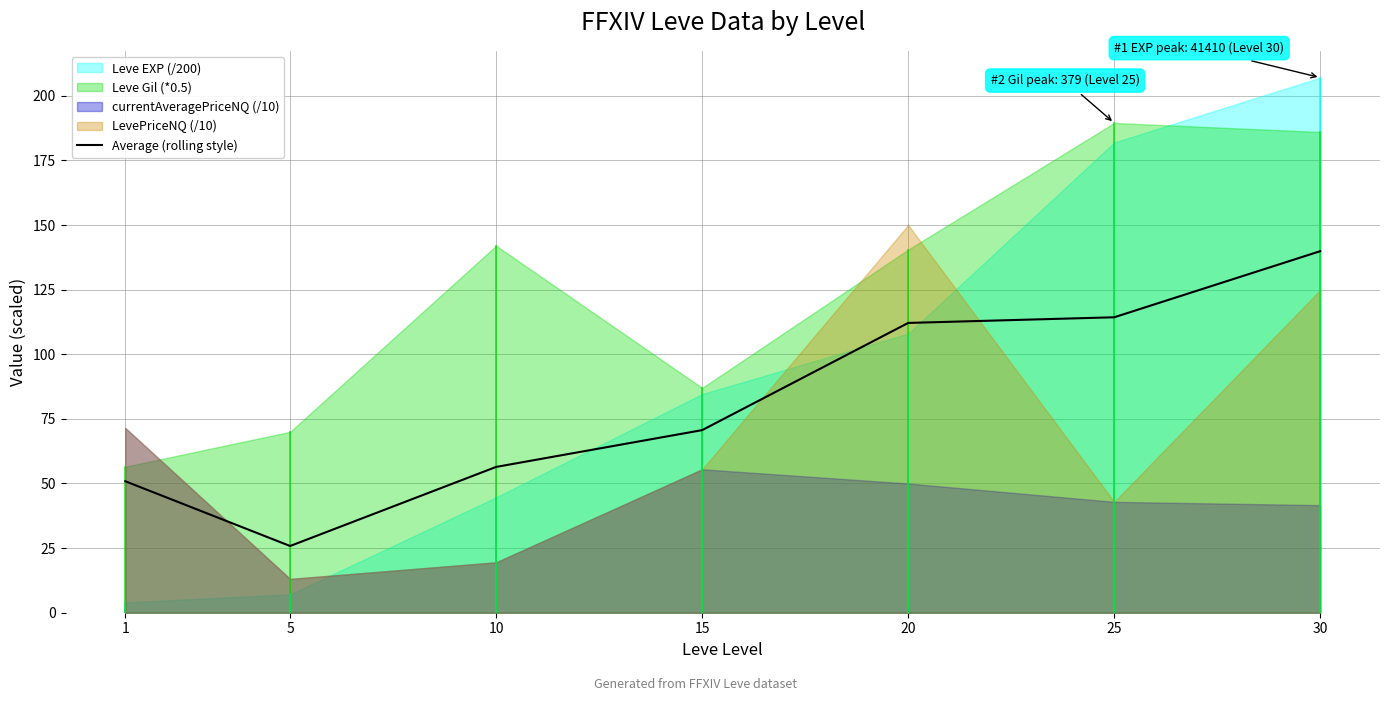

What is the change in value from 10 to 25?

+57.9